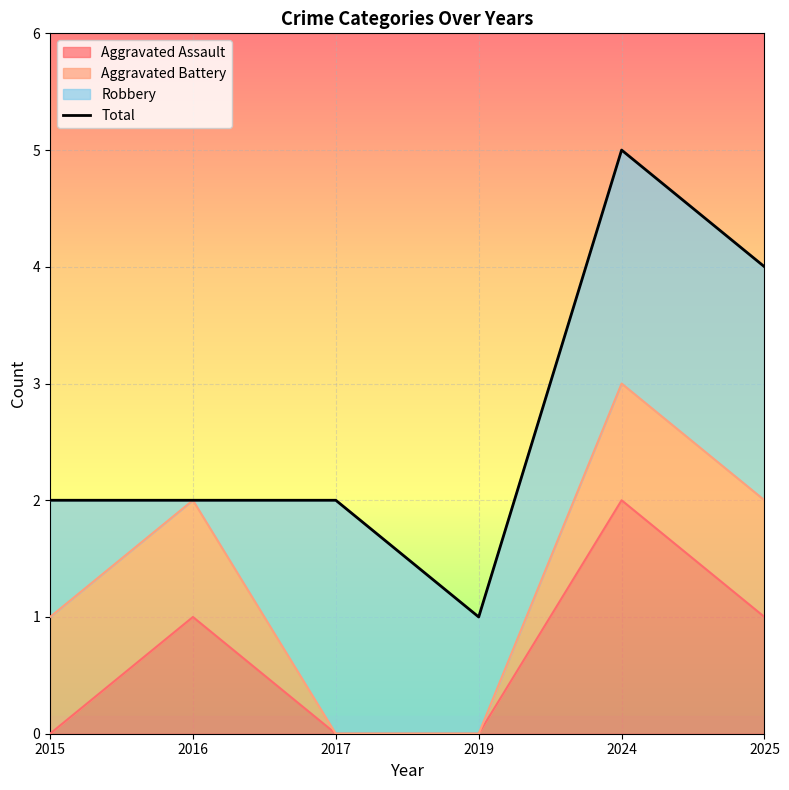

How many values are between 2 and 4?

4